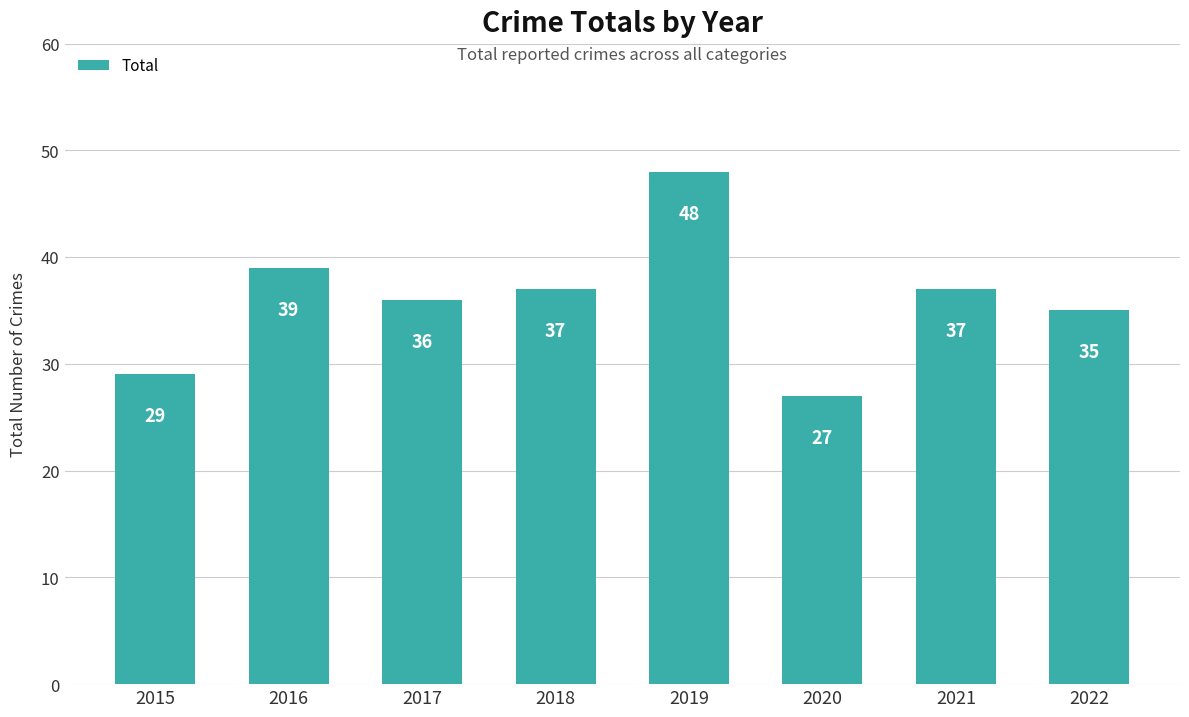

How many data points are less than 37?

4